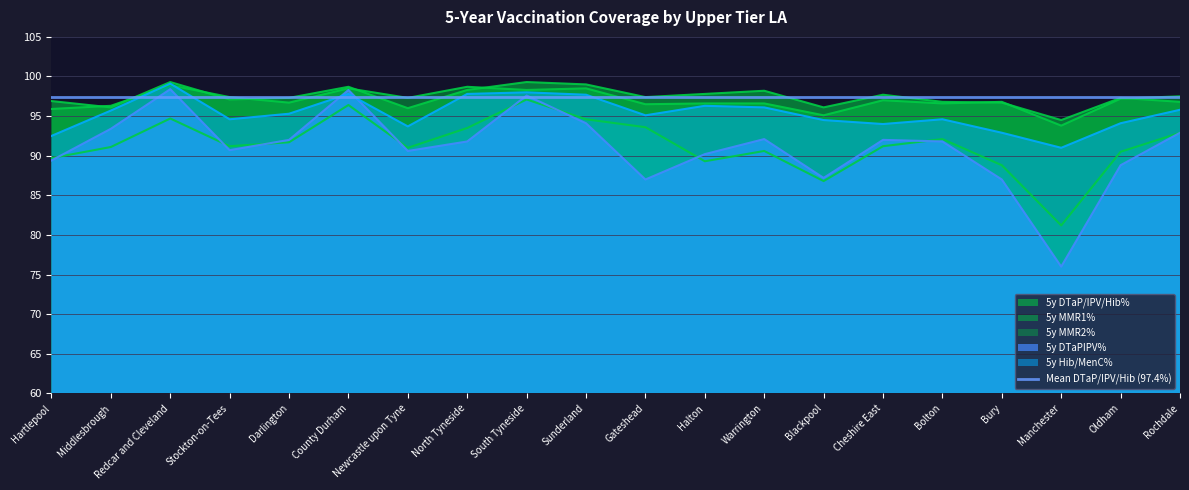

What is the label of the 3rd point from the left?

Redcar and Cleveland